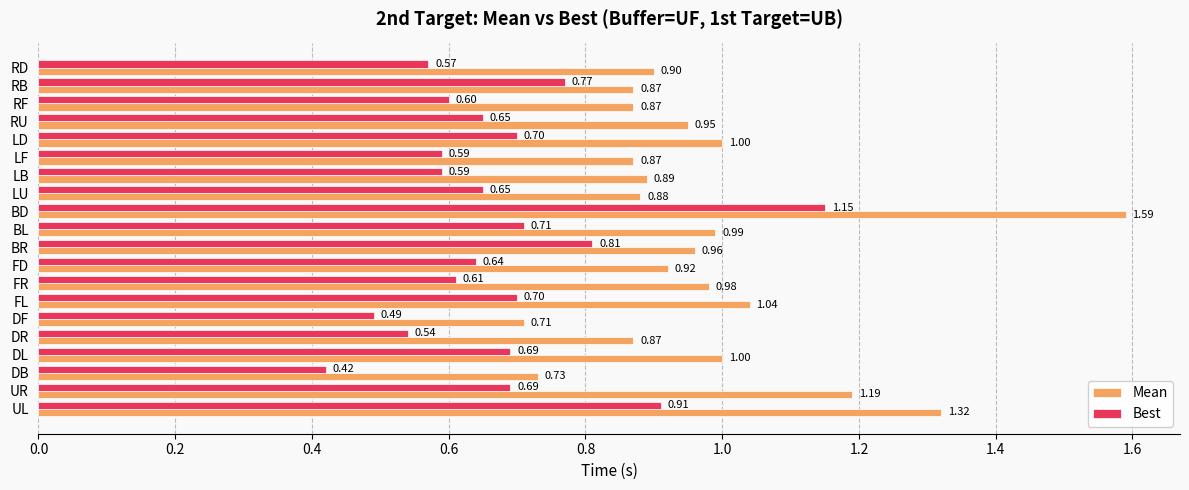

Which series has the largest total across all categories?

Mean